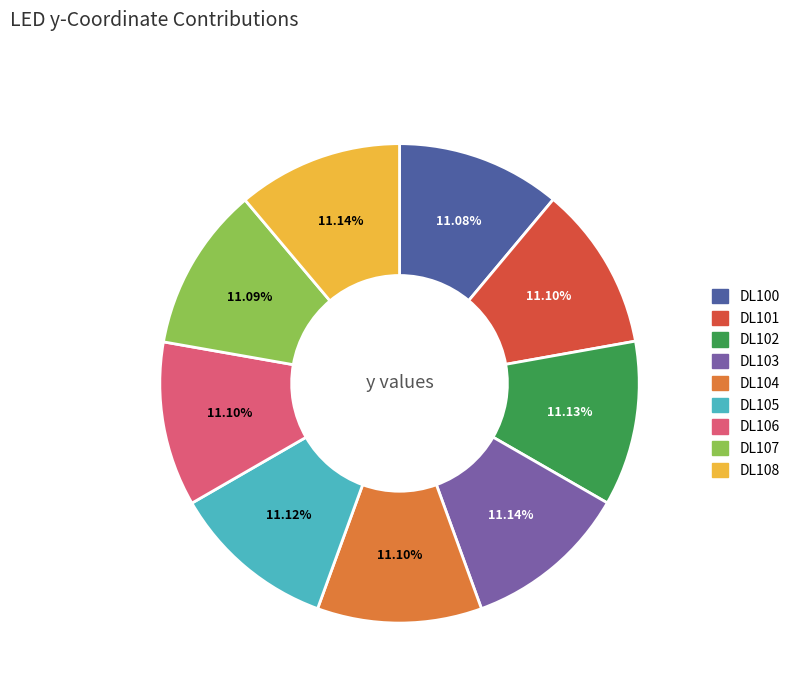

The DL101 slice represents 11% of the pie. True or false?

True